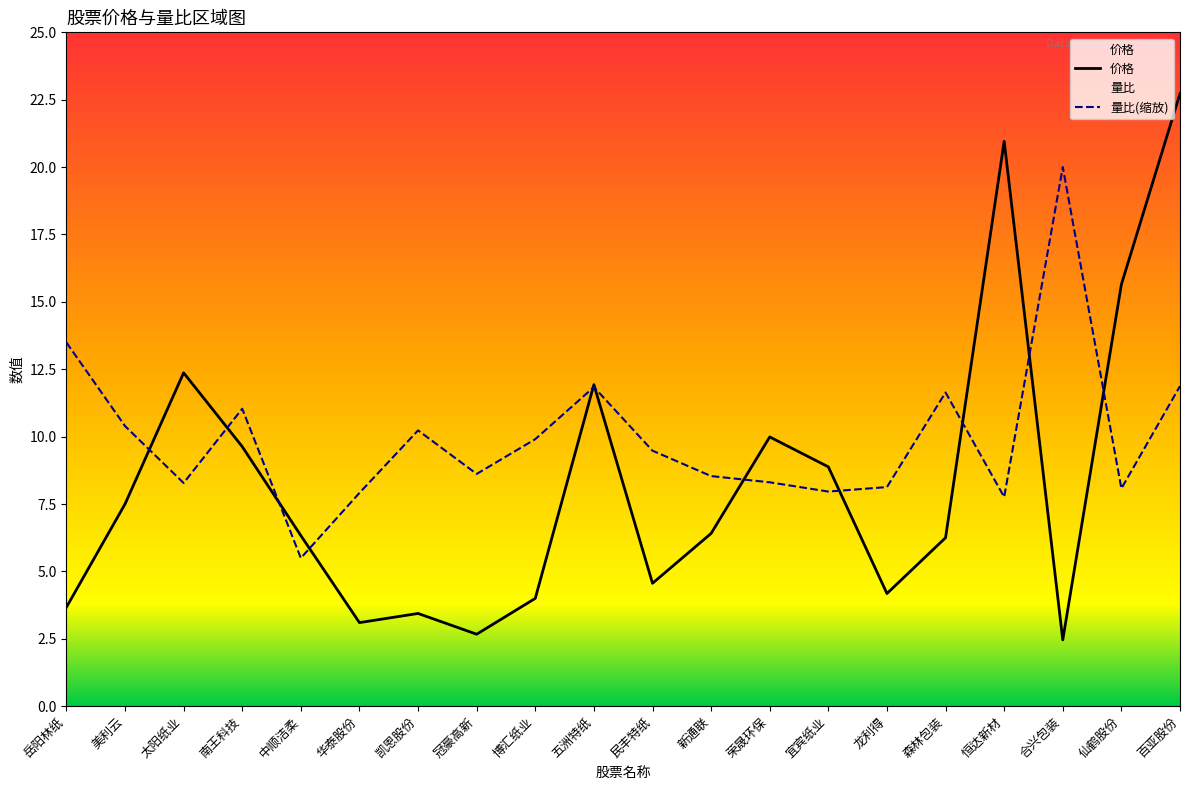

What is the value of the 价格 point at the 13th from the left?

10.0